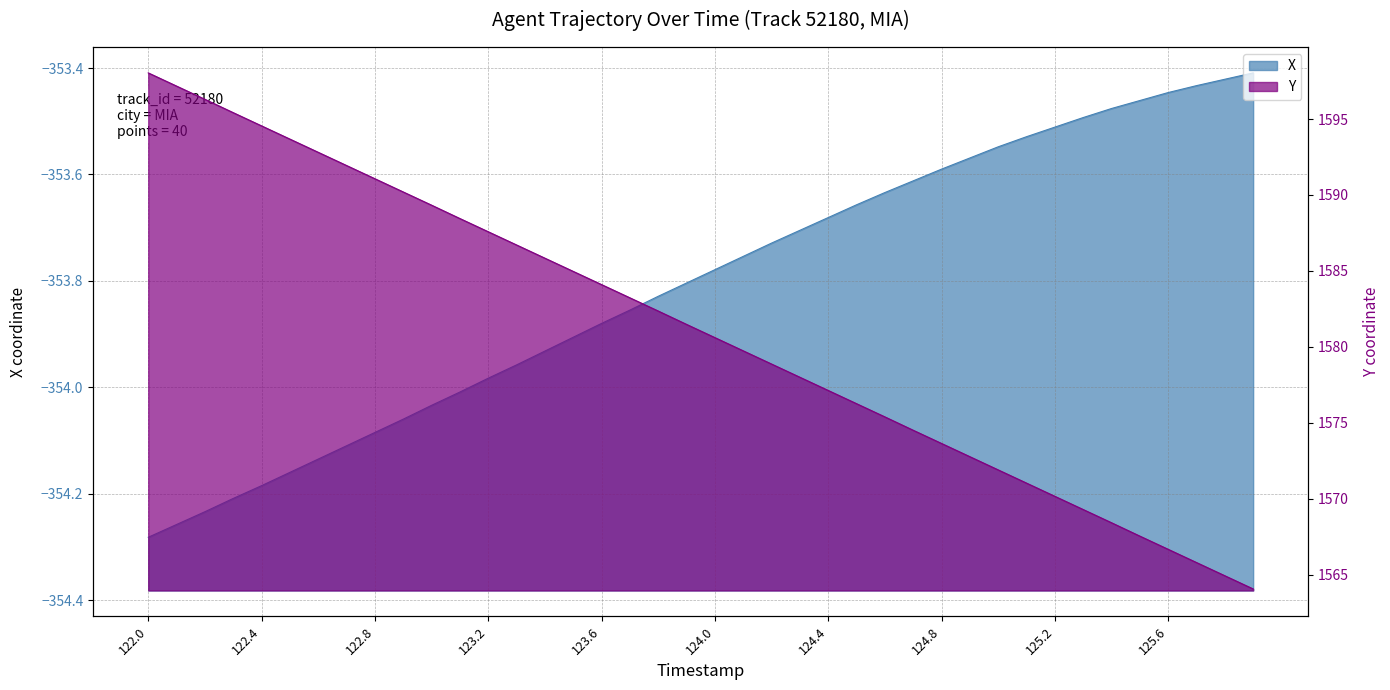

What position from the right is 124.5?

15